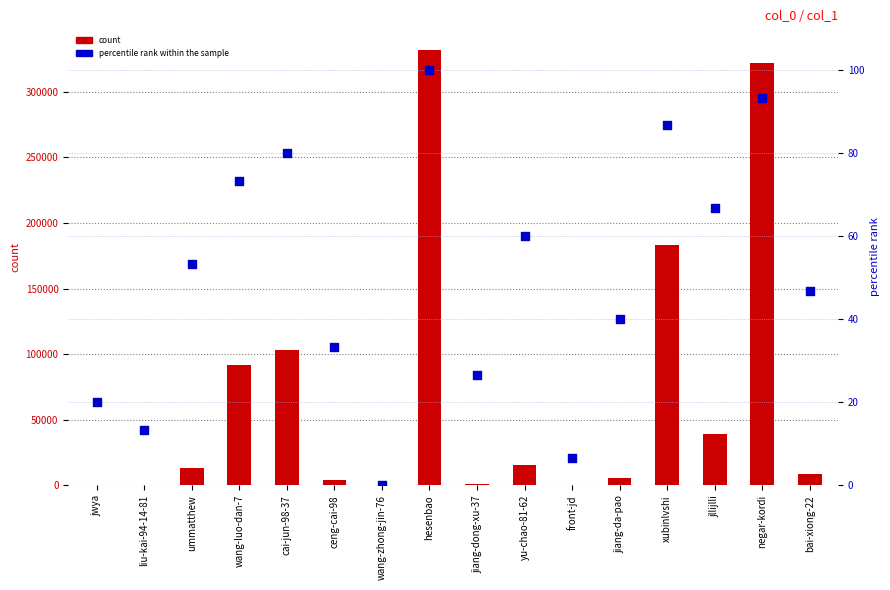

Which series reaches the minimum Y coordinate?

percentile rank within the sample